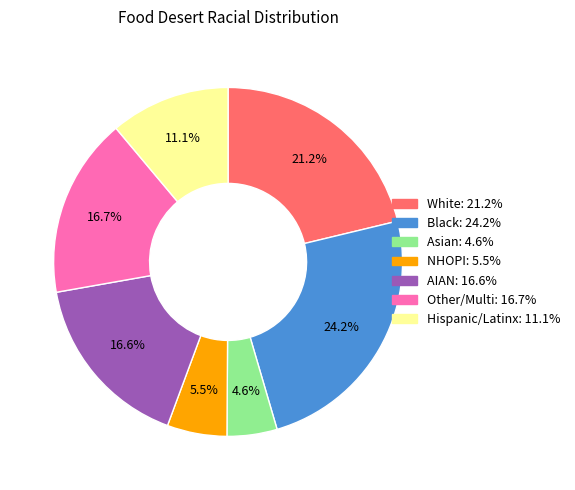

Does any single category account for the majority?

No